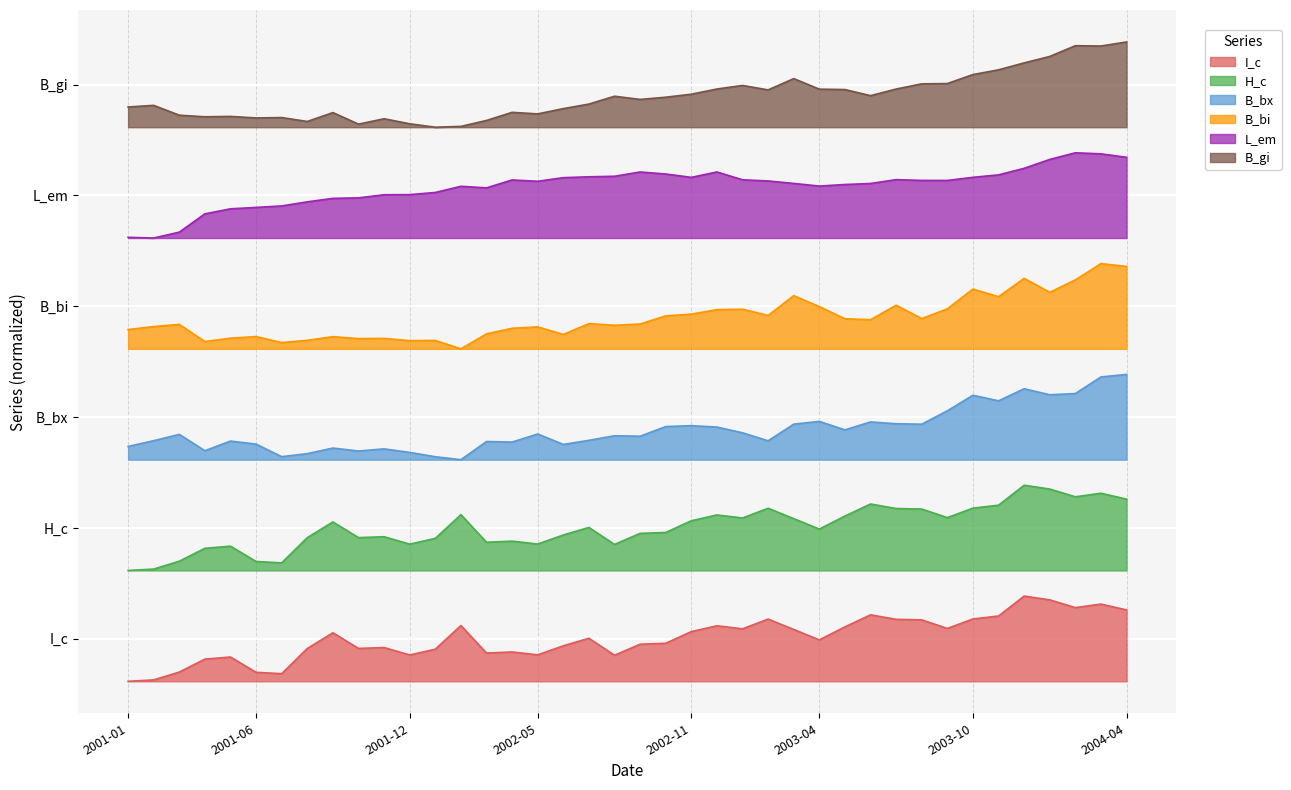

What is the total value across all series at 2003-02?

22.7